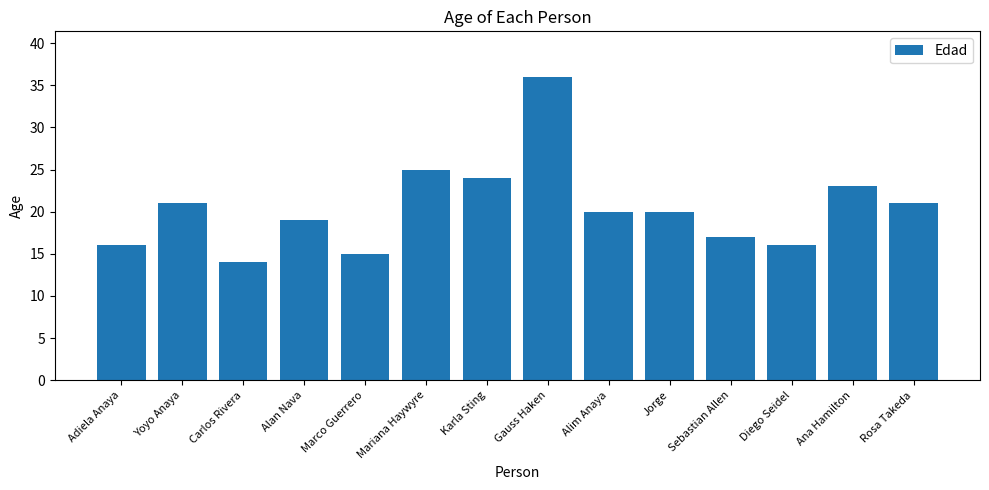

Which category has the lowest value across all series?

Carlos Rivera